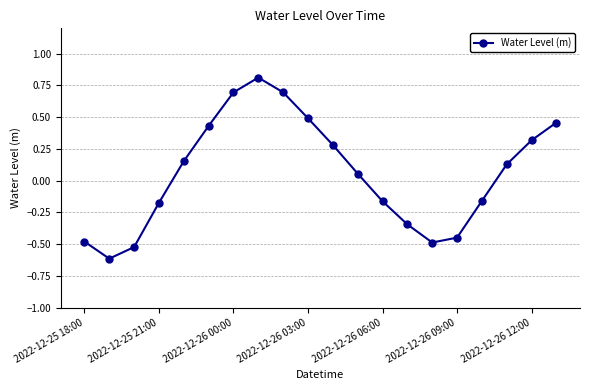

What is the sum of all values?

1.1